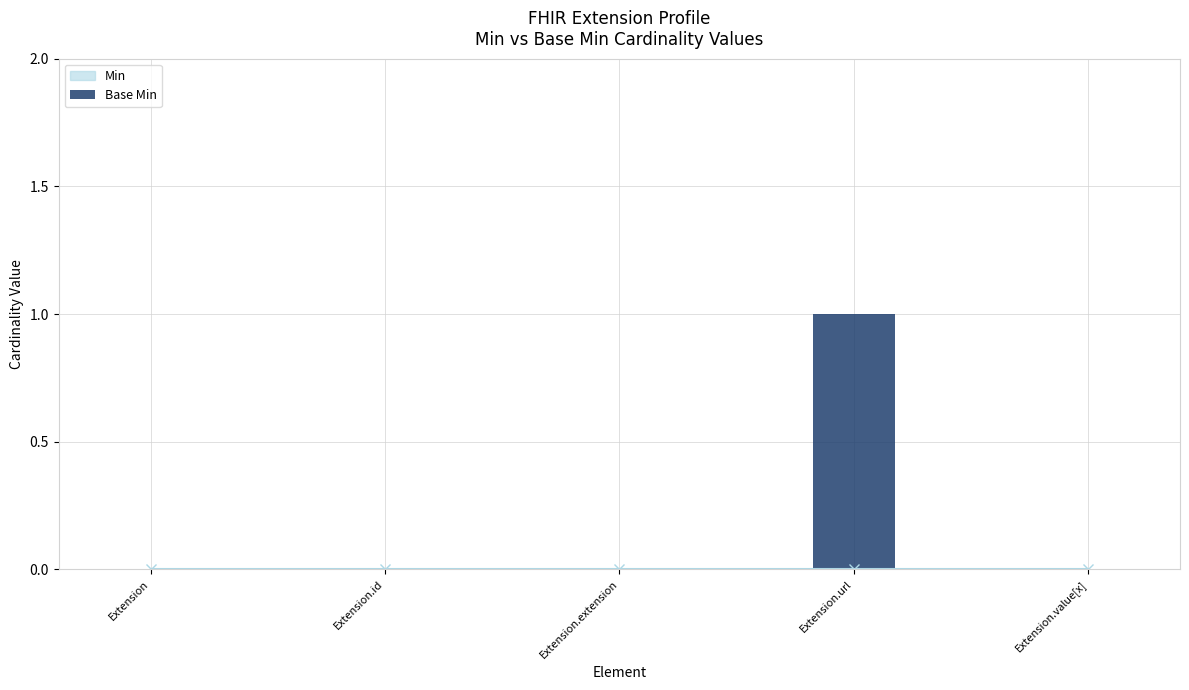

How many series are shown in this chart?

1